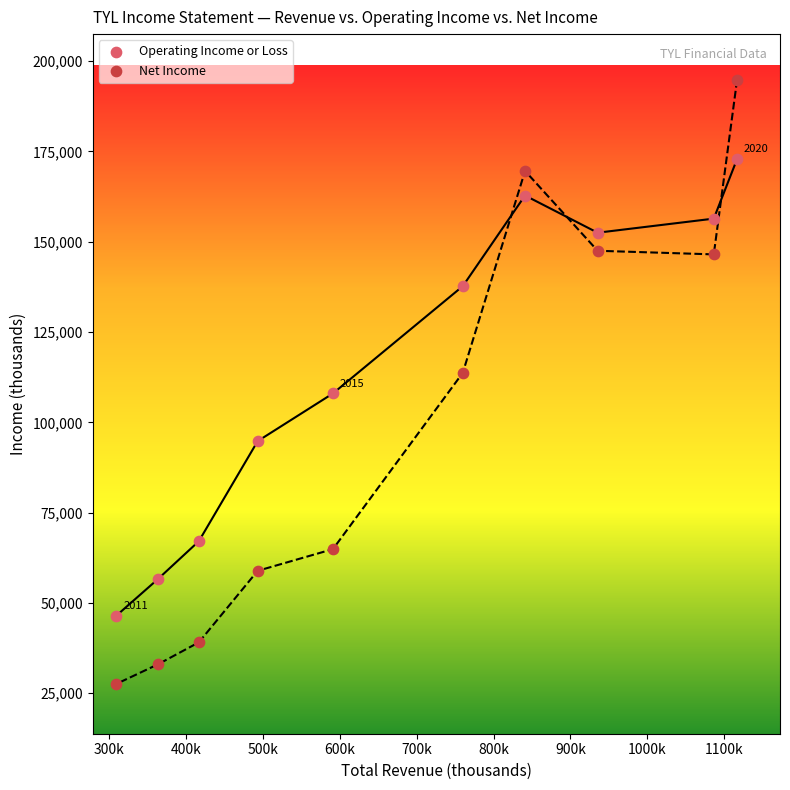

Which series contains the lowest Y value?

Net Income